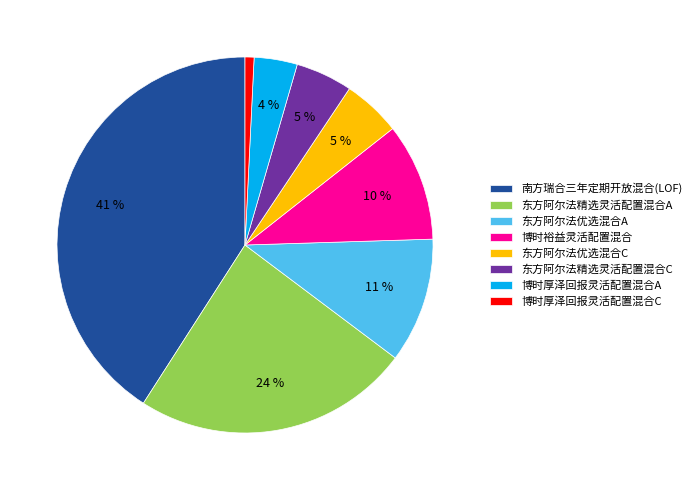

Count the number of slices in the pie.

8